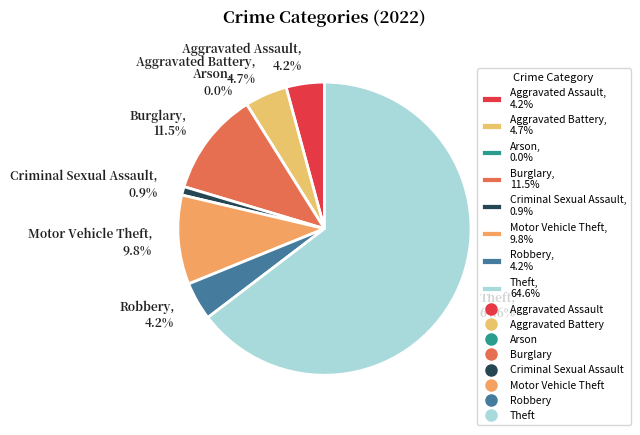

Rank the categories by value from highest to lowest.

Theft, Burglary, Motor Vehicle Theft, Aggravated Battery, Aggravated Assault, Robbery, Criminal Sexual Assault, Arson